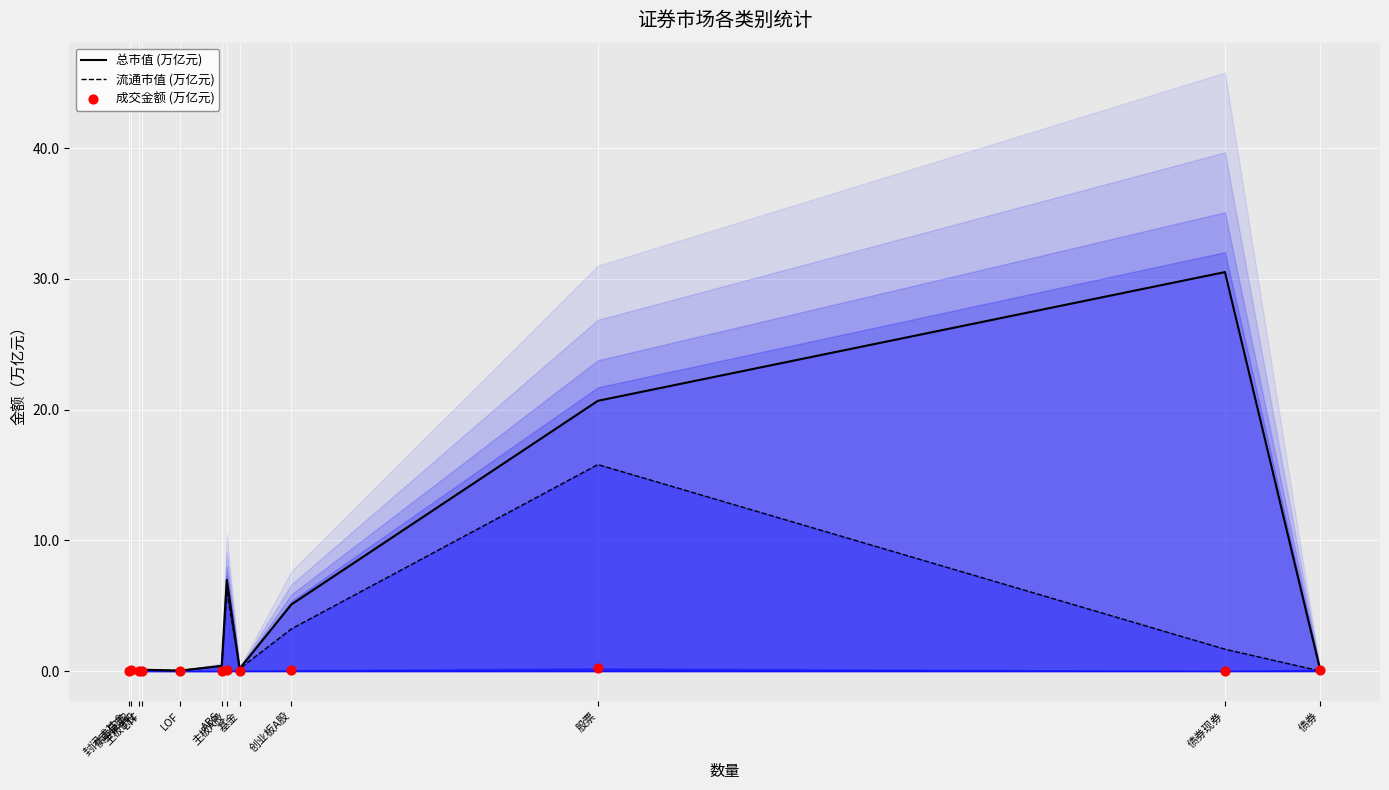

Which series has the largest total across all categories?

总市值 (万亿元)